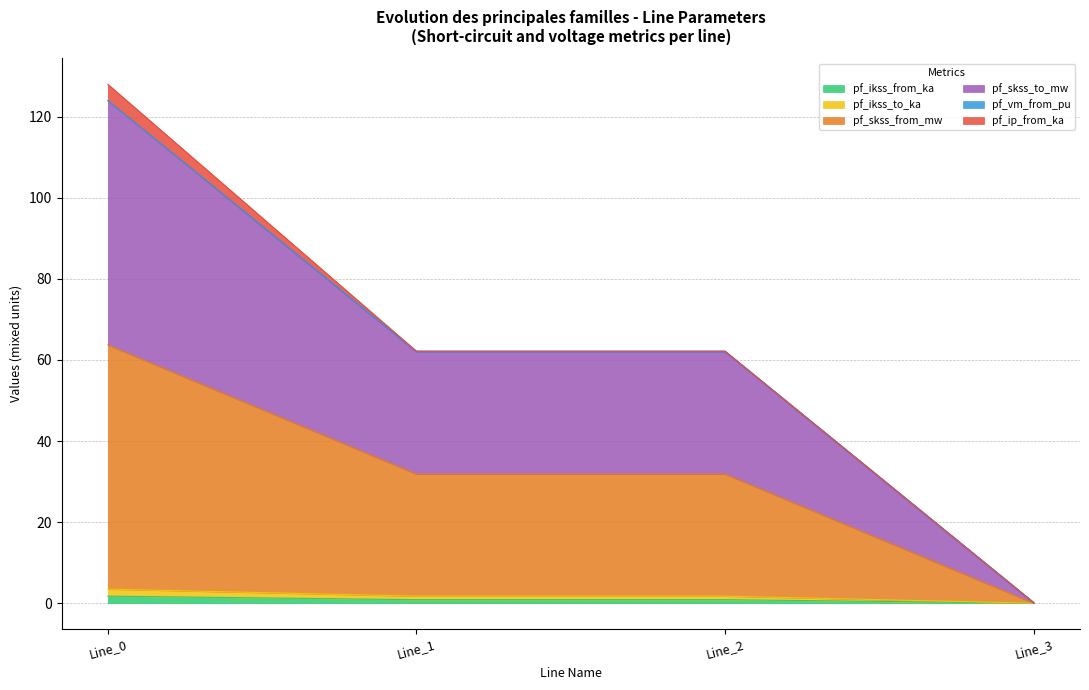

Which category has the lowest value across all series?

Line_3